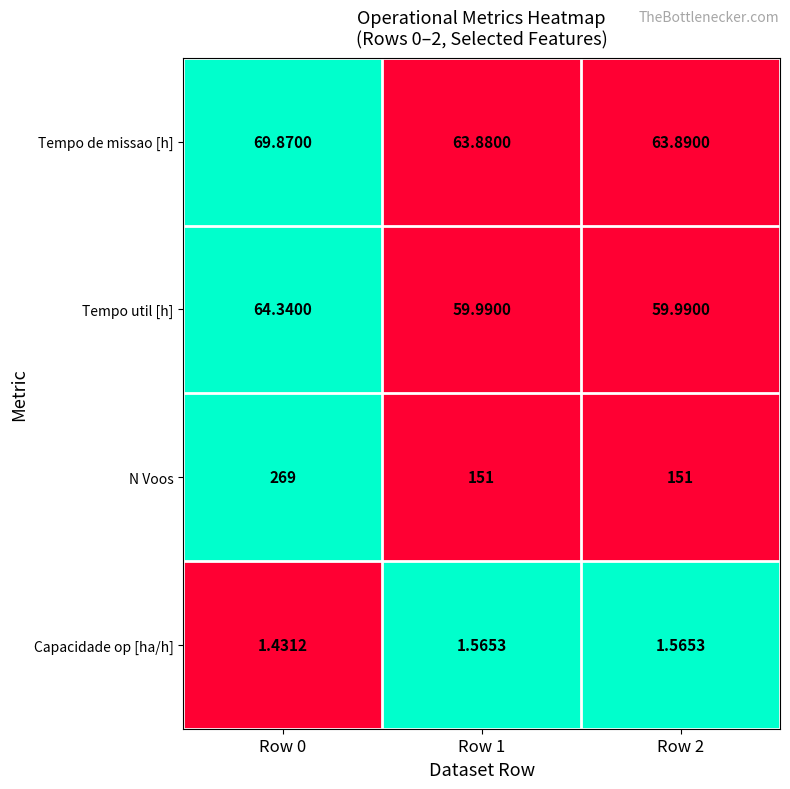

Is the value of Tempo util [h] at Row 1 greater than the value of Capacidade op [ha/h] at Row 0?

Yes